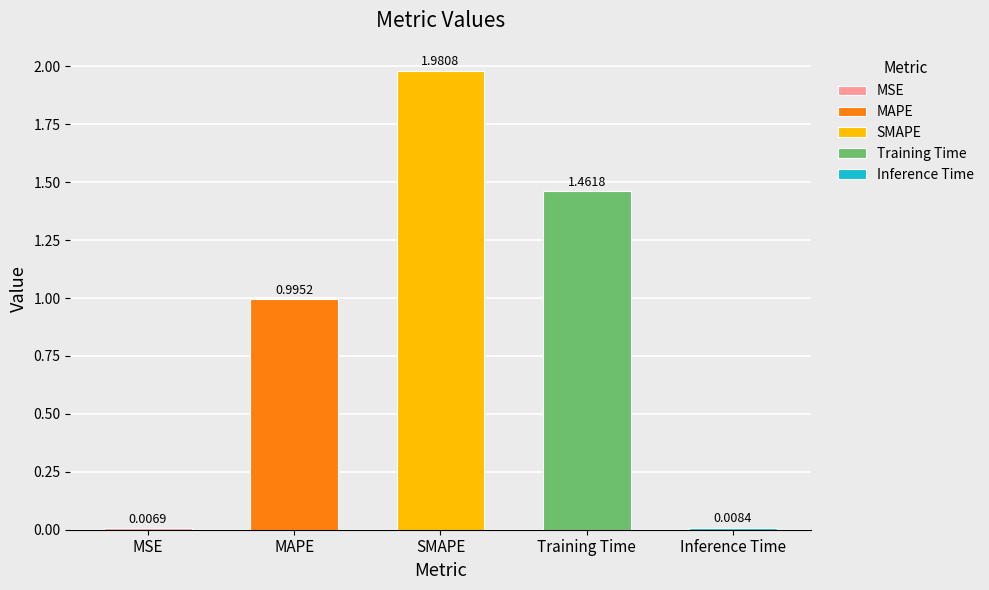

What is the difference between the maximum and minimum values?

2.0